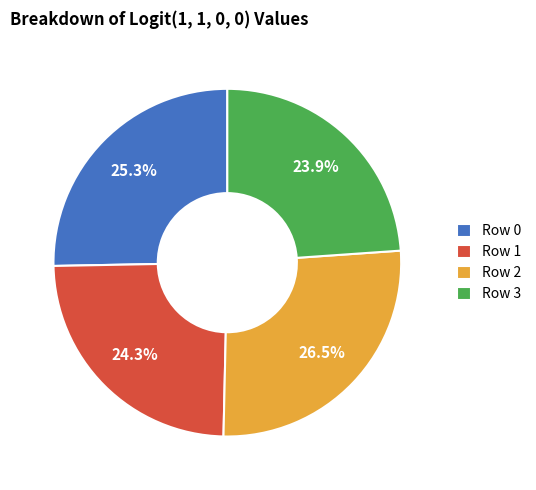

Which slice is the largest?

Row 2